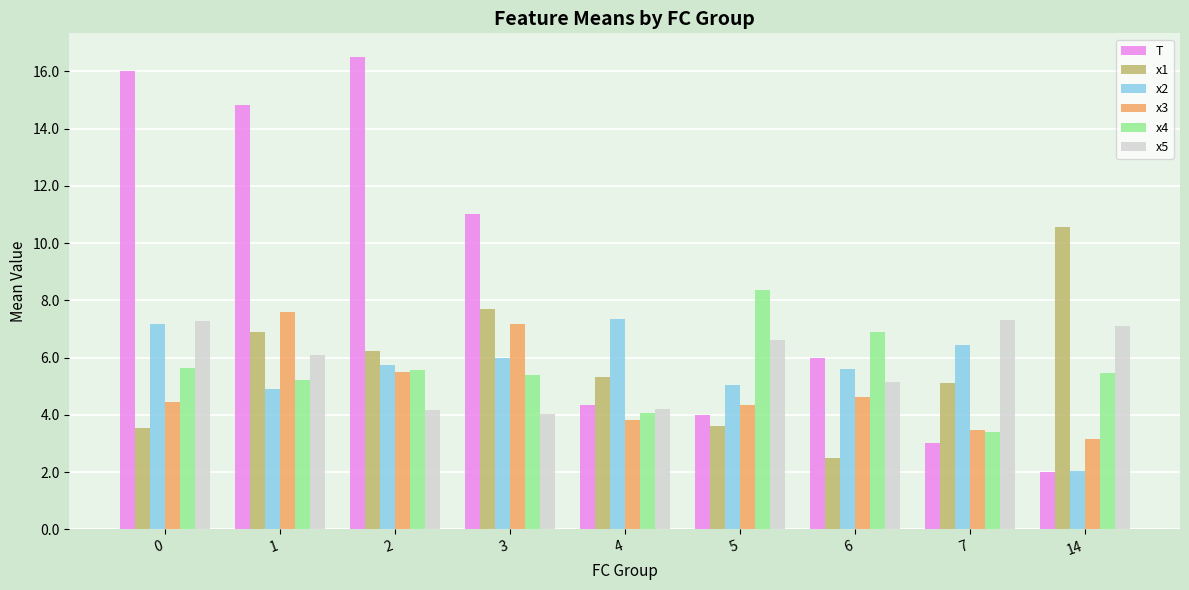

What is the value of the x4 bar at the 5th from the left?

4.1